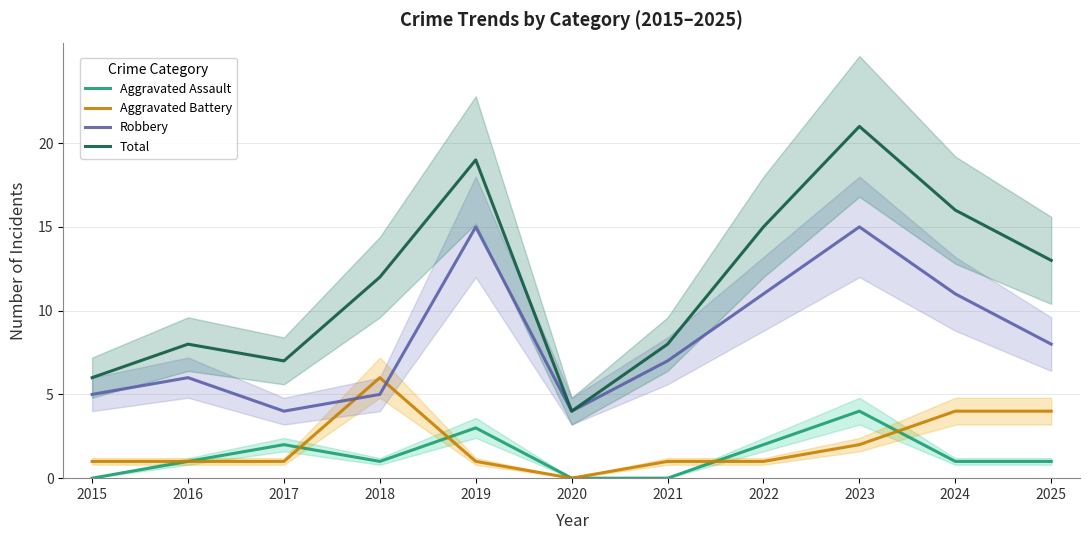

Where is the first local minimum for Robbery?

2017